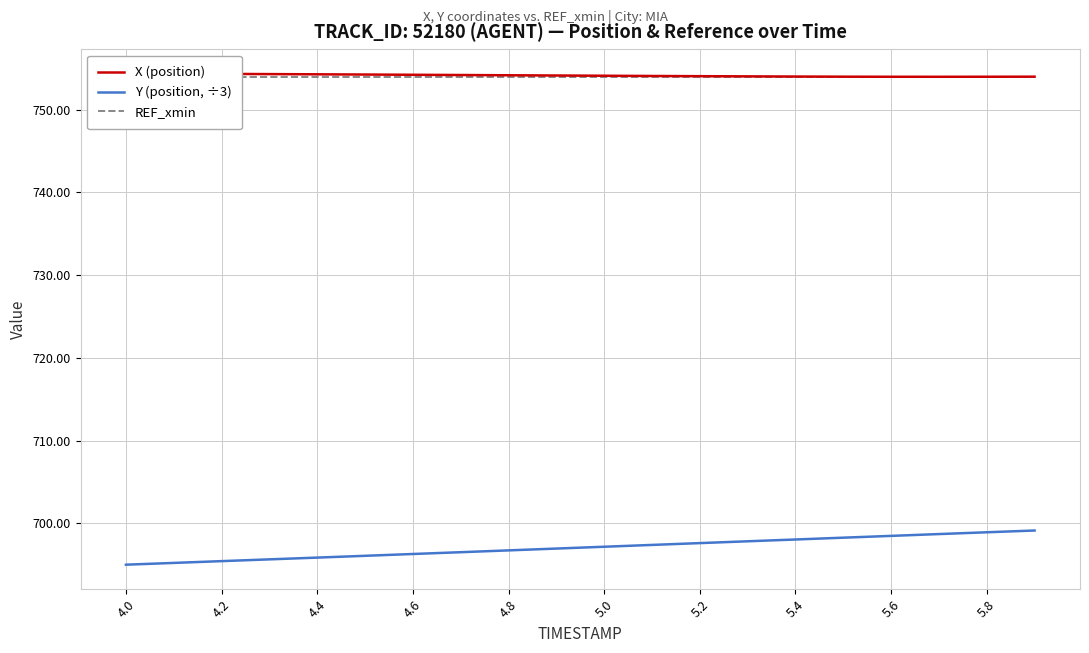

What is the difference between the second highest and minimum values in the X (position) series?

0.4